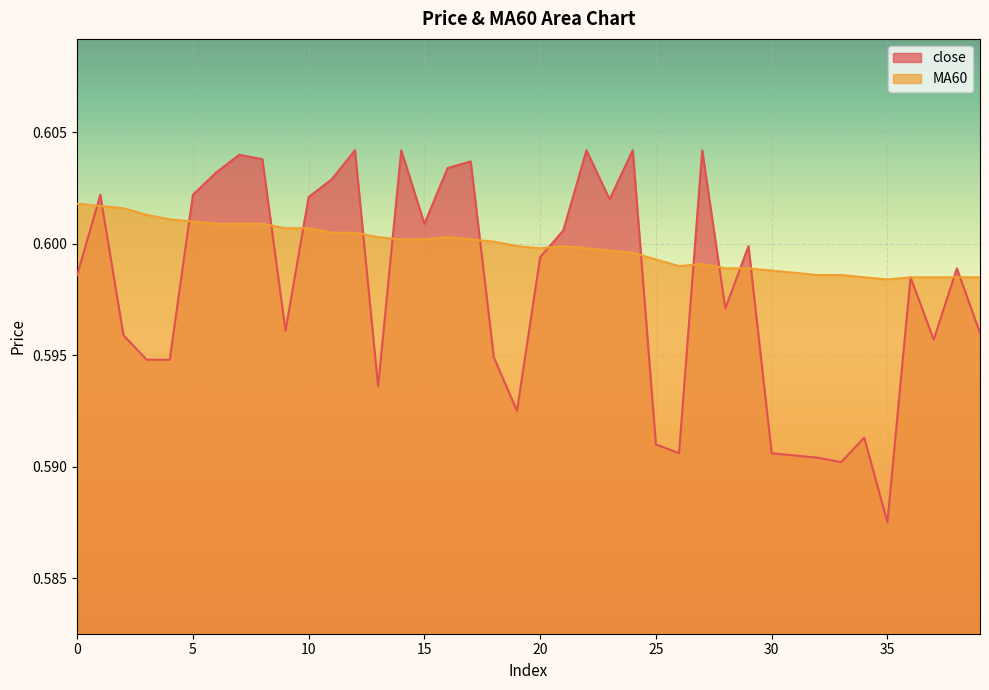

Which category has the highest value in the close series?

12